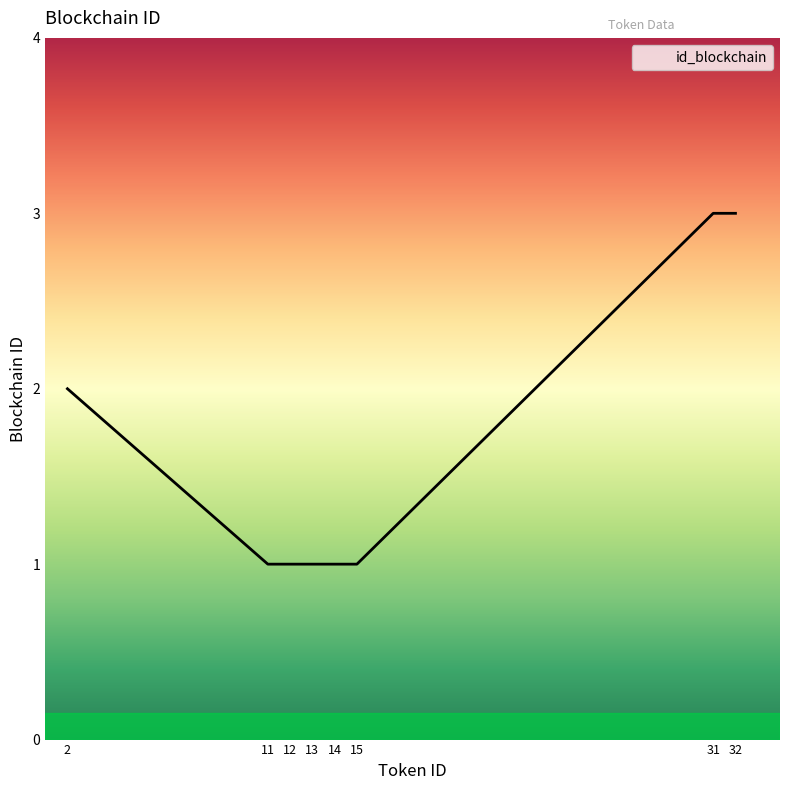

What value does the data have at 13?

1